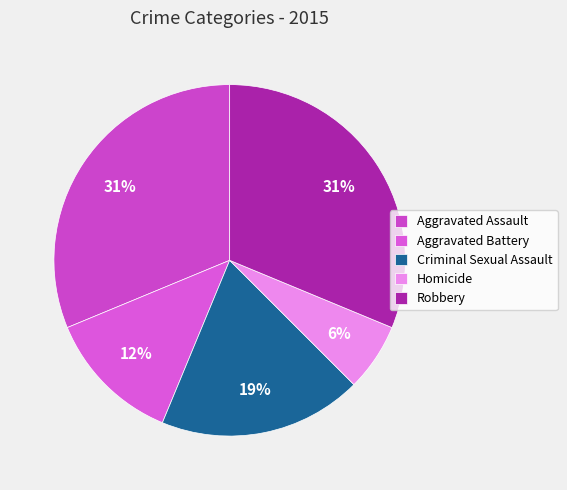

To the nearest percent, what portion does Aggravated Assault represent?

31%